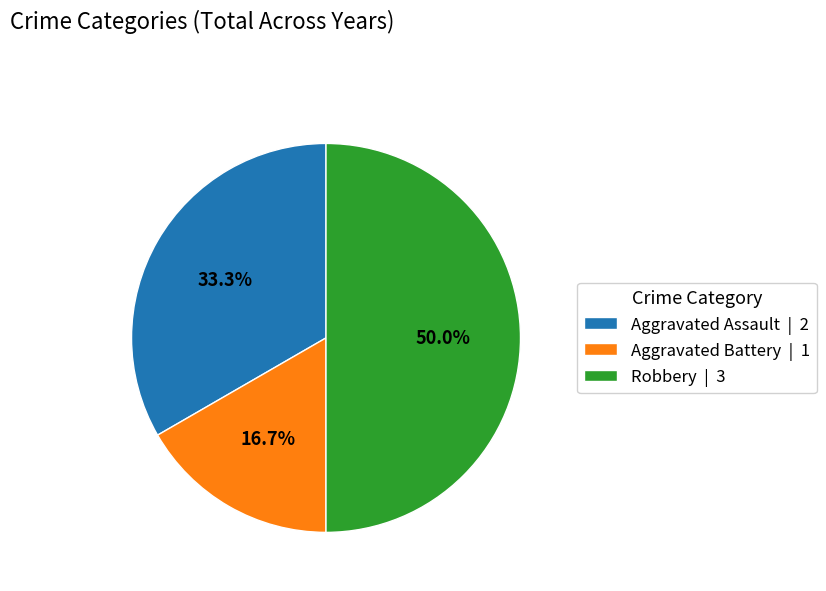

To the nearest percent, what is the average slice percentage?

33%